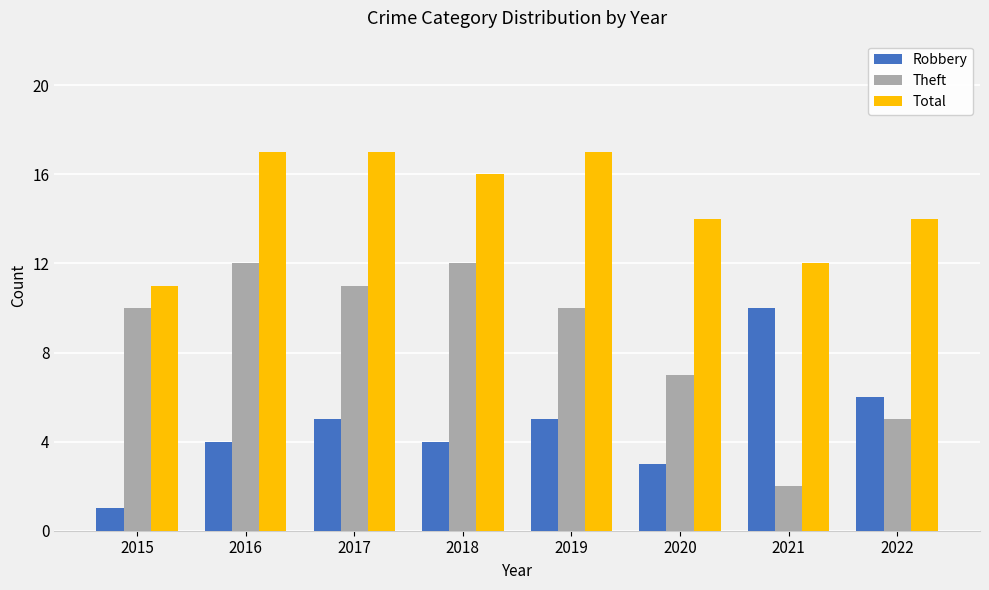

True or false: Total has a value of 17 at 2019.

True